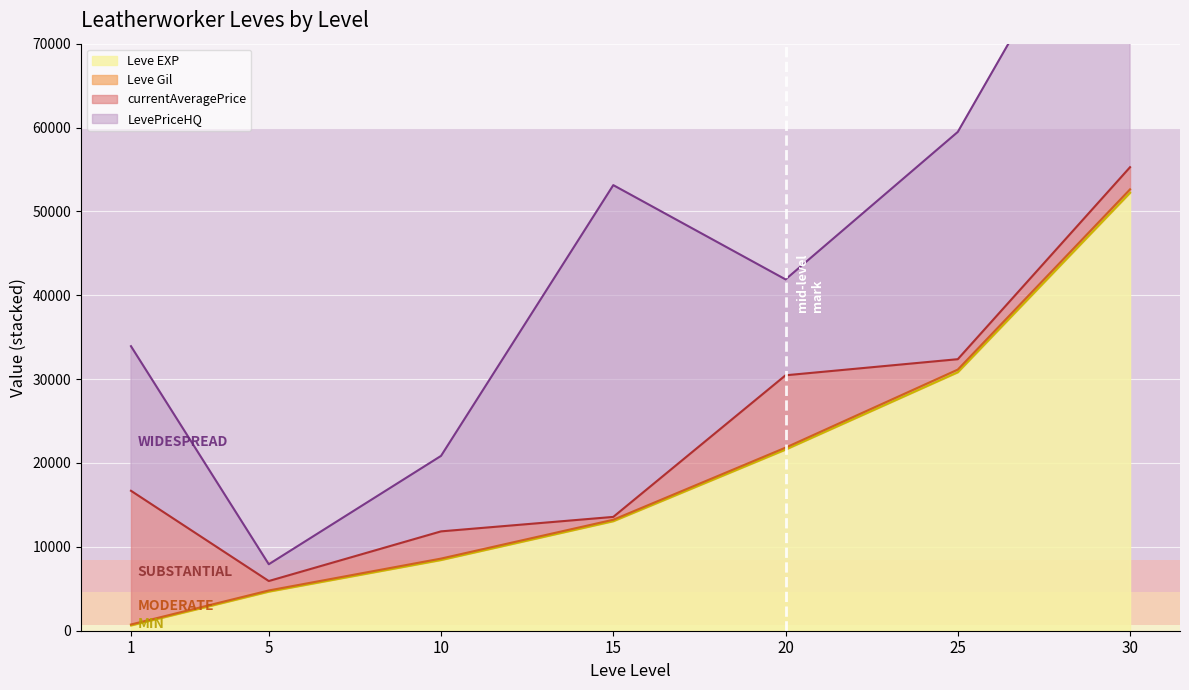

How many categories are shown in the chart?

7